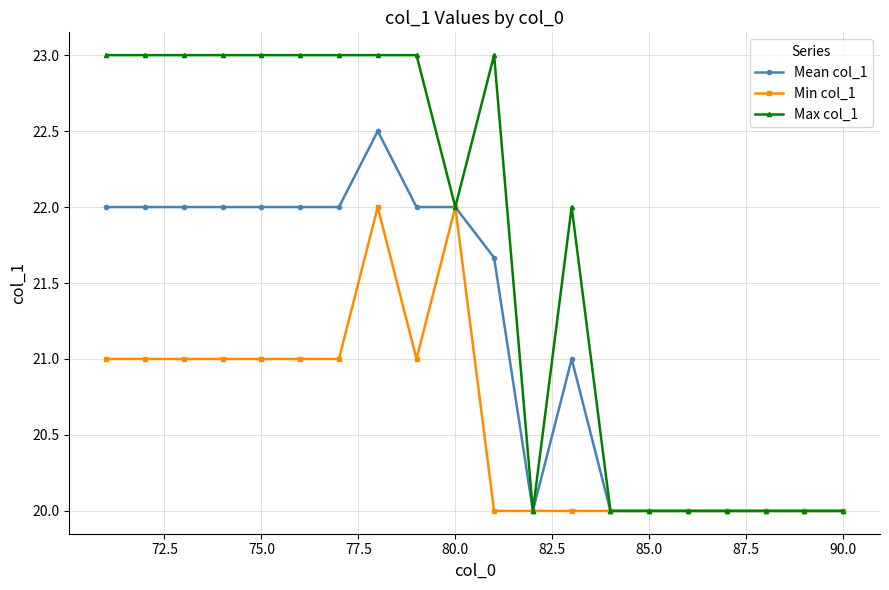

What is the greatest value displayed?

23.0